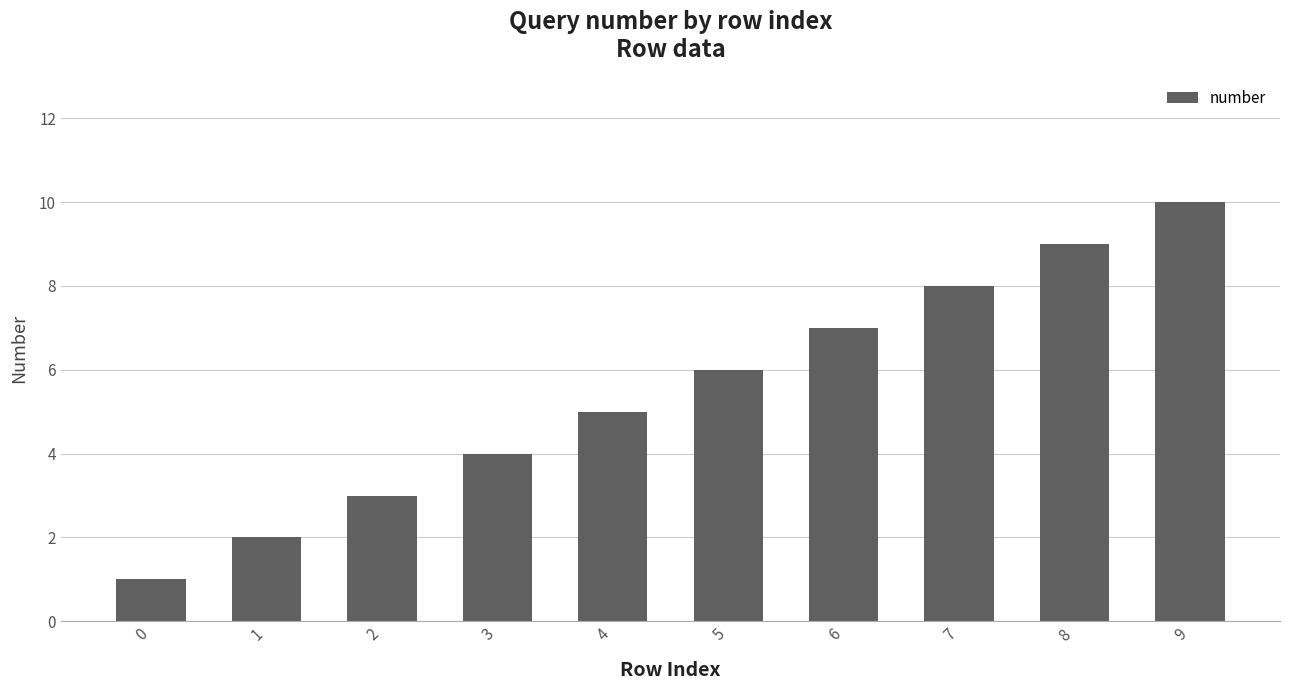

Which has a higher value, 3 or 5?

5